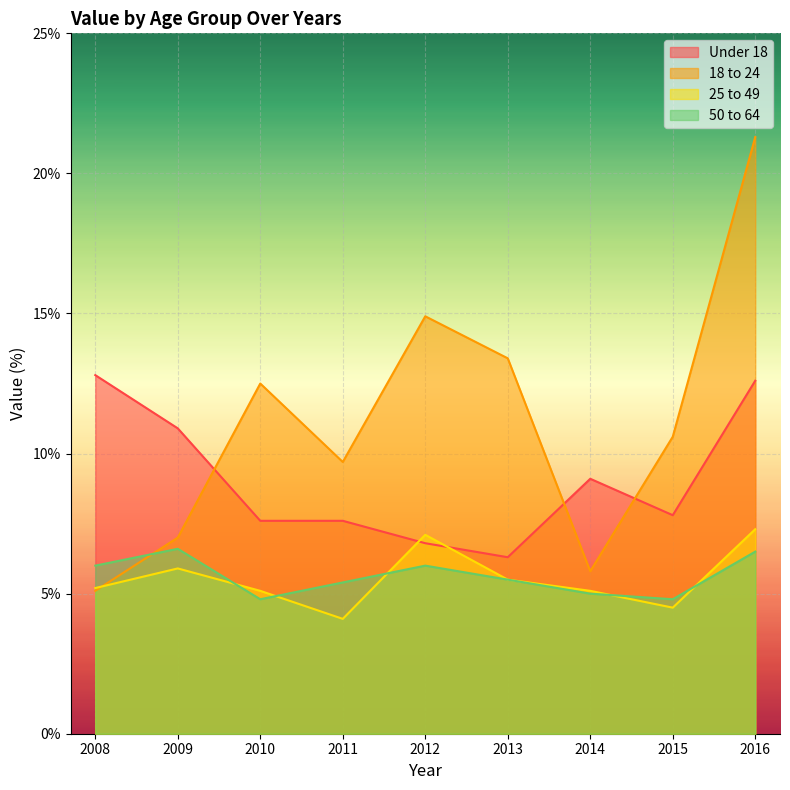

Which series changed the most between 2010 and 2015?

18 to 24